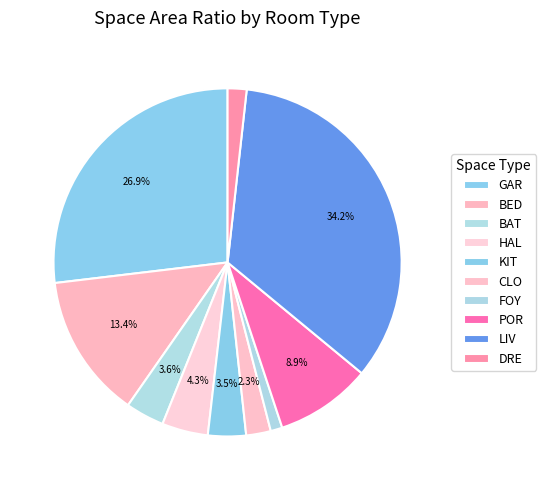

Which slice is the smallest?

FOY